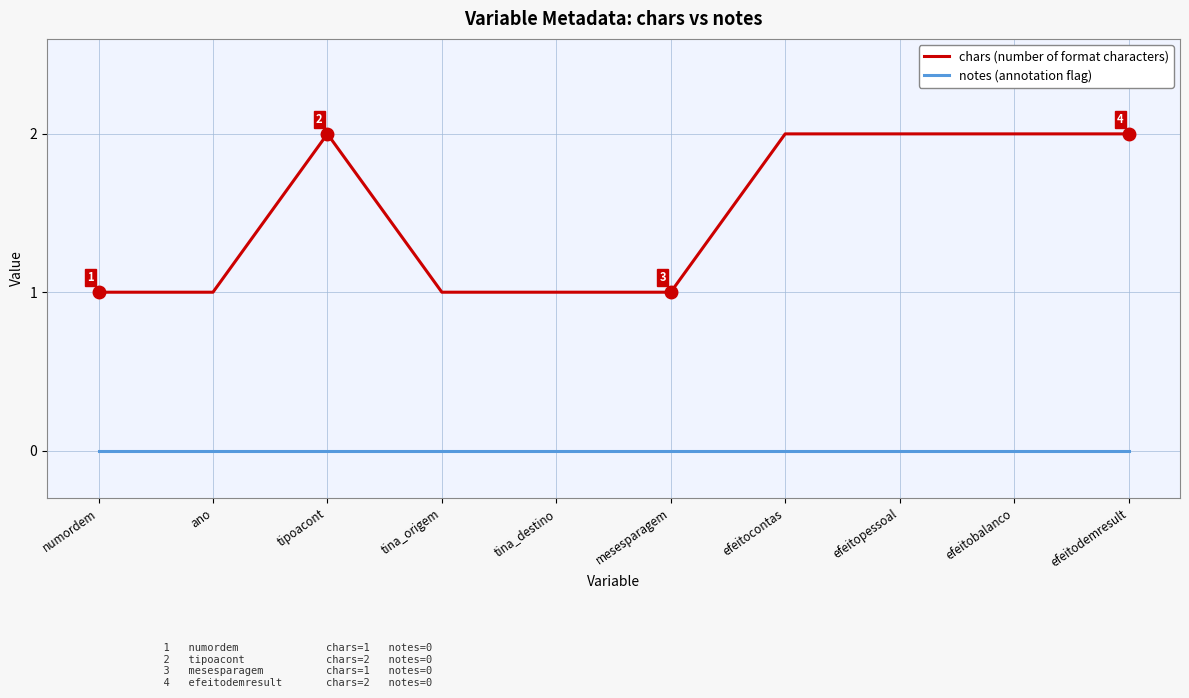

Rank the series by their average value, from lowest to highest.

notes (annotation flag), chars (number of format characters)